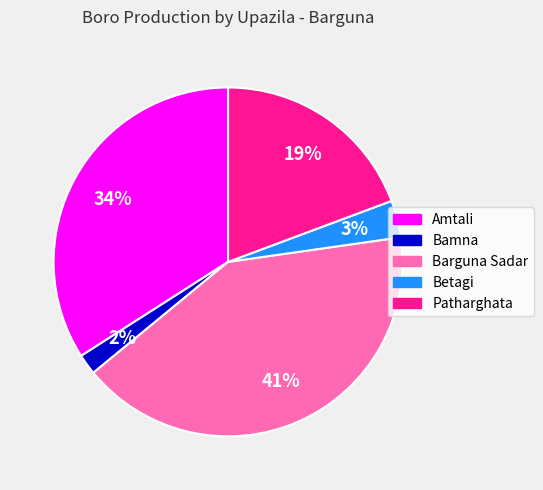

Which has a higher value, Bamna or Barguna Sadar?

Barguna Sadar